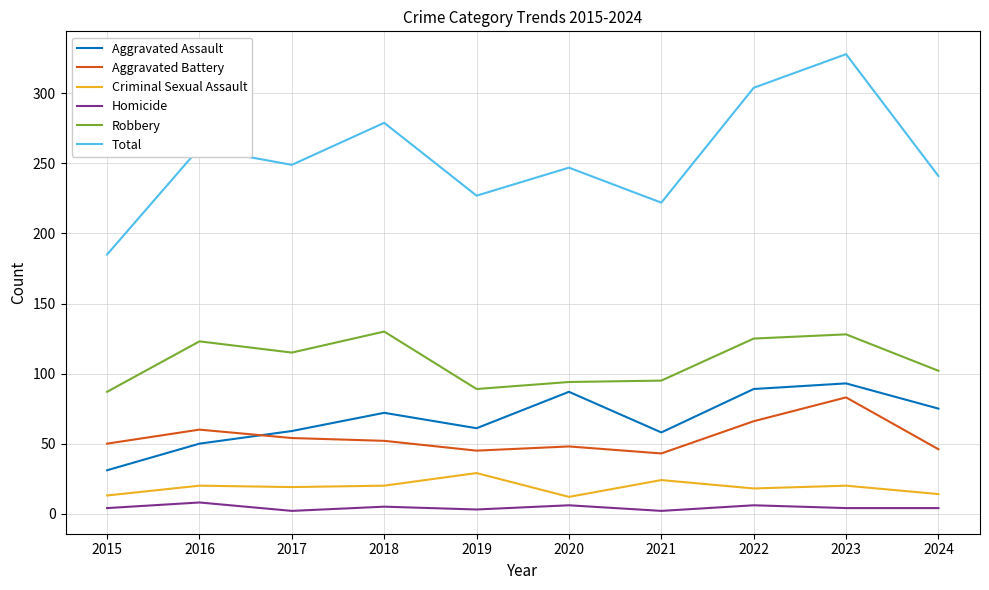

Which series has the largest range (max minus min)?

Total